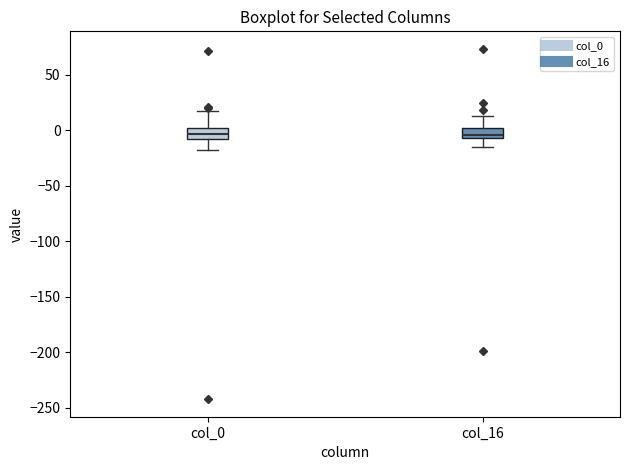

Where is the upper edge of the box for col_0 on the y-axis? The values are not printed on the chart, so give them approximately, as read against the axis.

0